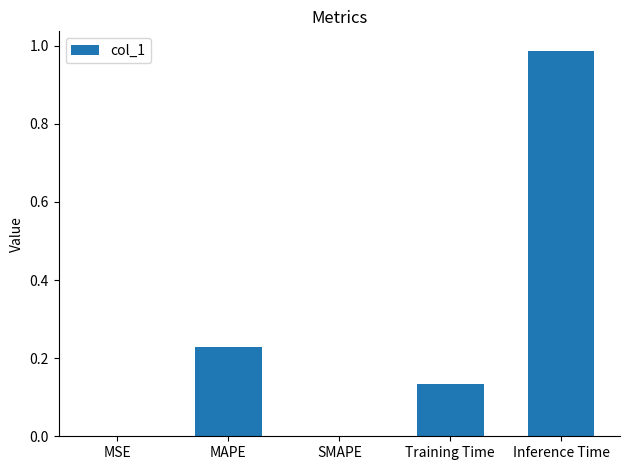

Which label corresponds to the largest value in the chart?

Inference Time